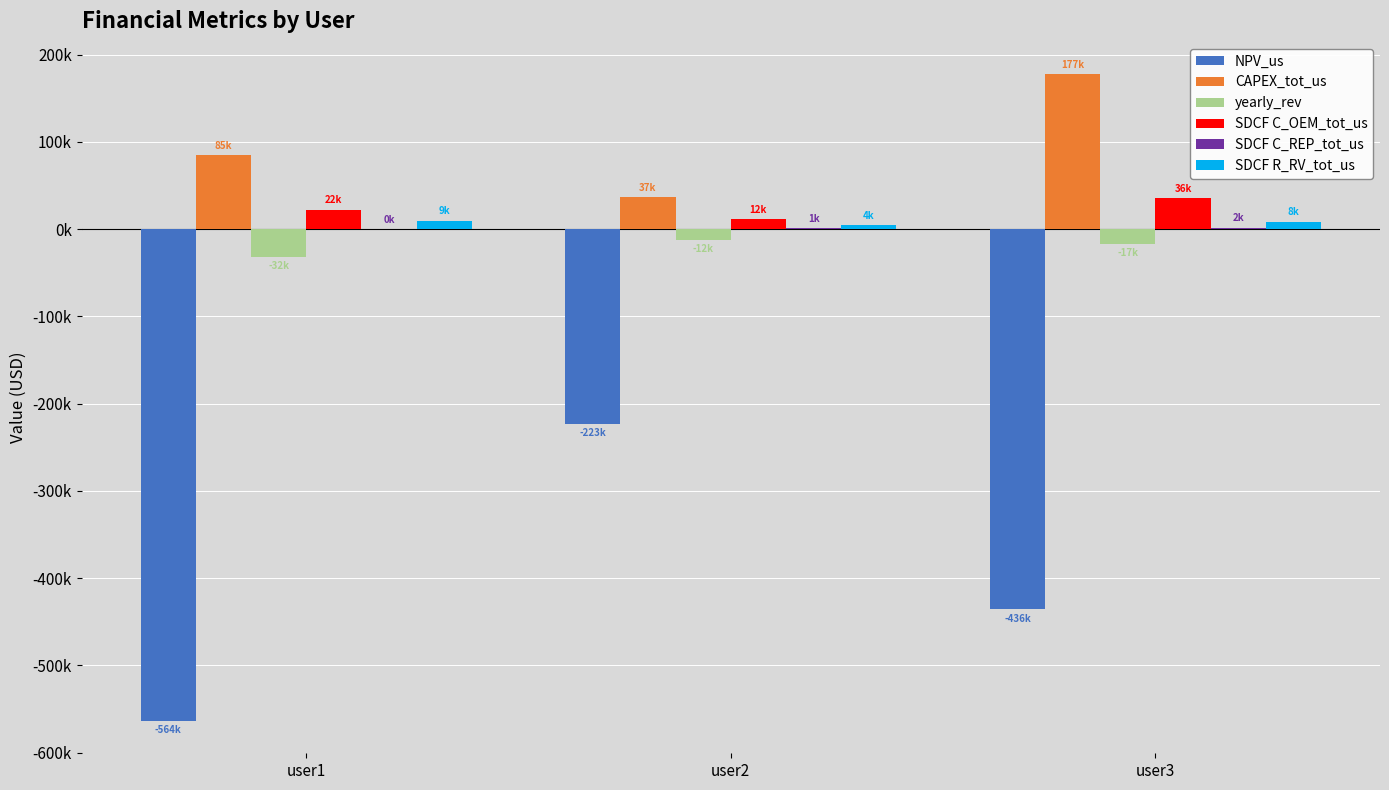

Which category has the lowest value in the SDCF C_OEM_tot_us series?

user2